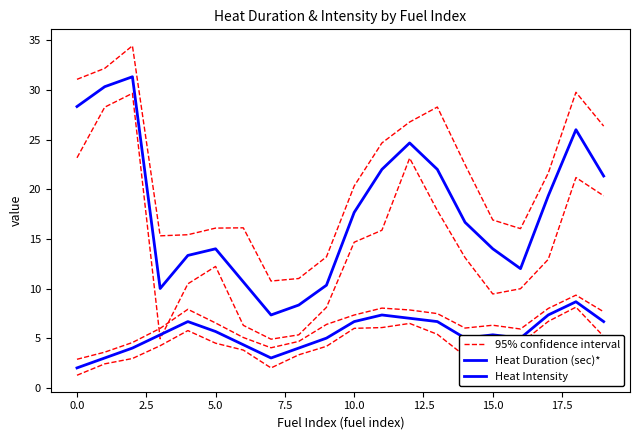

Does the chart display data point markers on the line(s)?

No